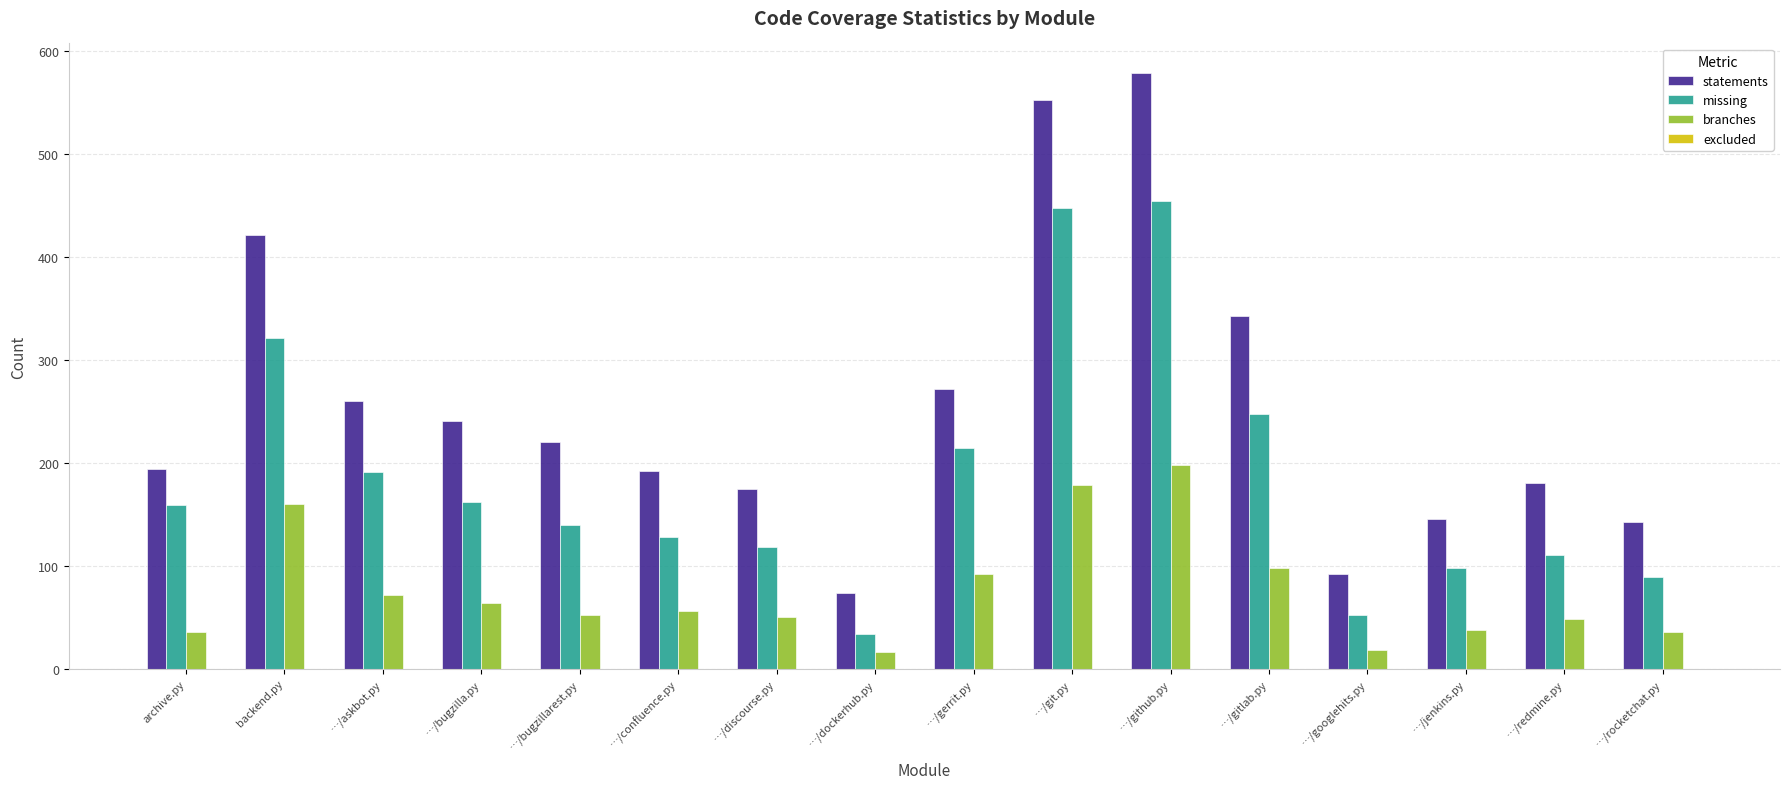

Where does the branches series first go above 56?

backend.py